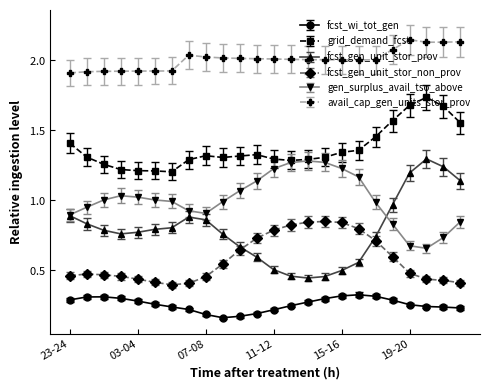

What is the maximum value for fcst_wi_tot_gen?

0.3